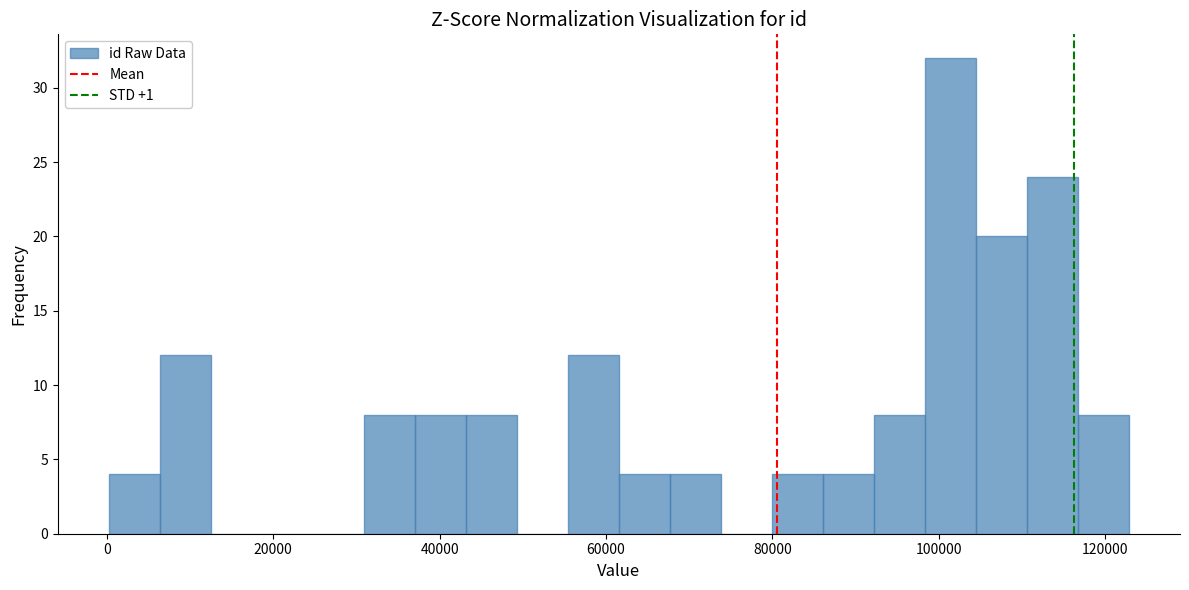

Around what value on the x-axis is the tallest bar? Give the approximate position of its centre, as read against the axis.

102000